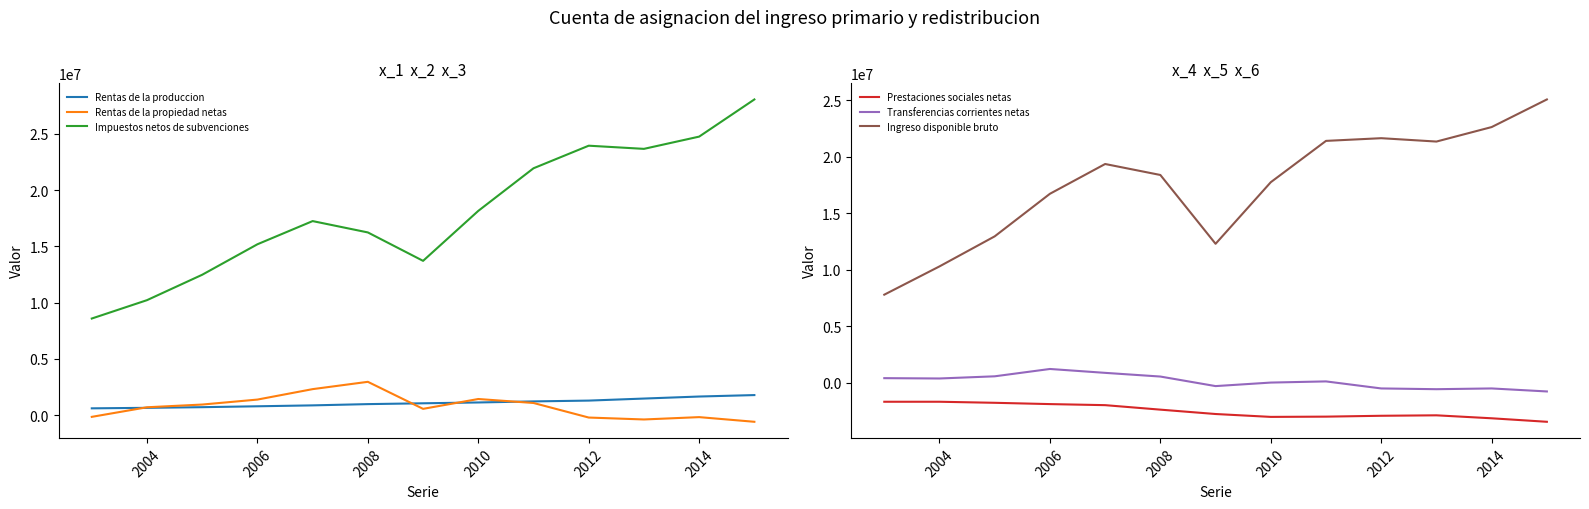

Read the Rentas de la propiedad netas value at 2004, to the nearest 10.

700910